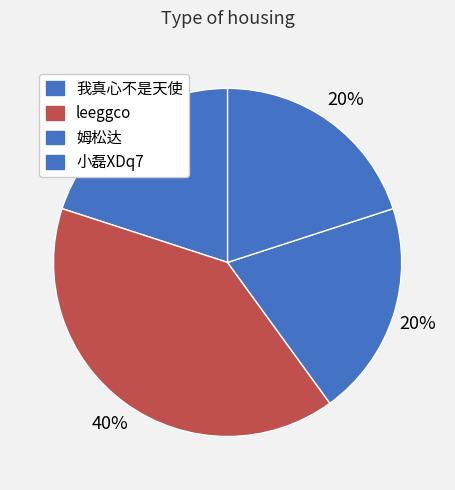

Is it true that 姆松达 is 8% of the pie?

False